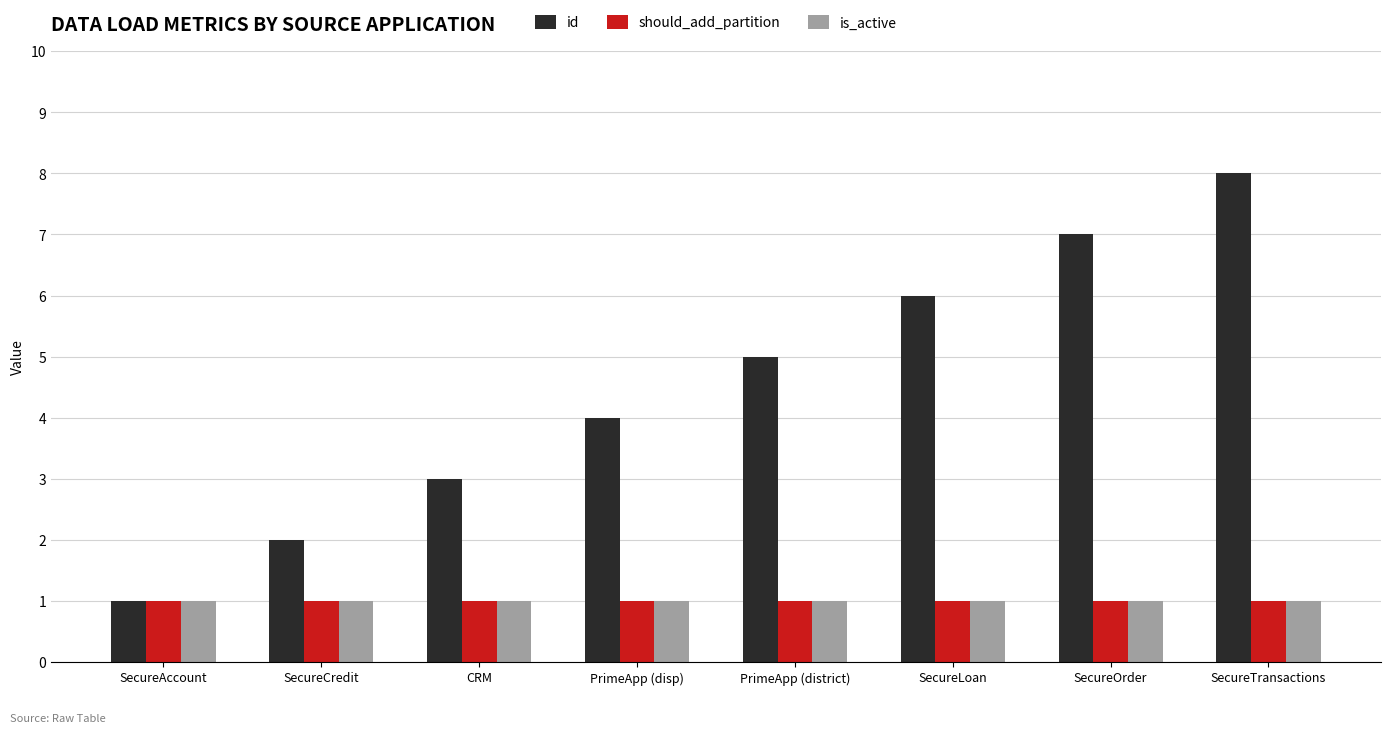

What position from the left is PrimeApp (disp)?

4